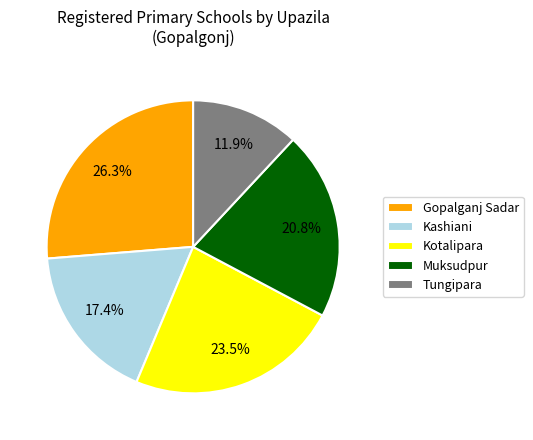

What is the ratio of the value at Muksudpur to the value at Gopalganj Sadar?

0.8